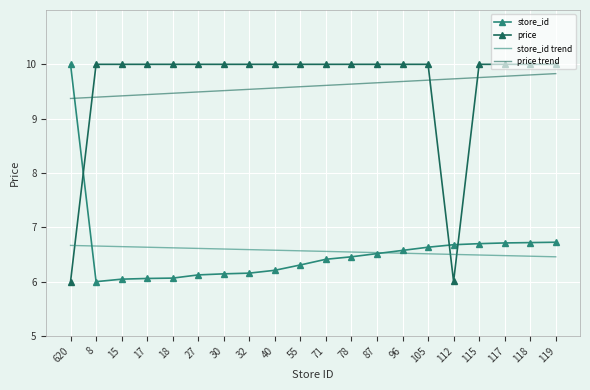

What is the spread (max minus min) of values at 15?

4.0